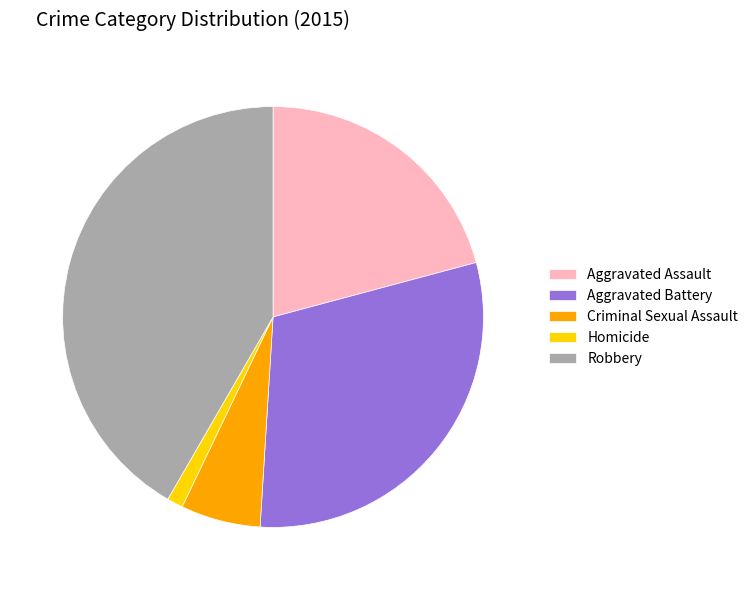

Does Criminal Sexual Assault represent more than half of the total?

No